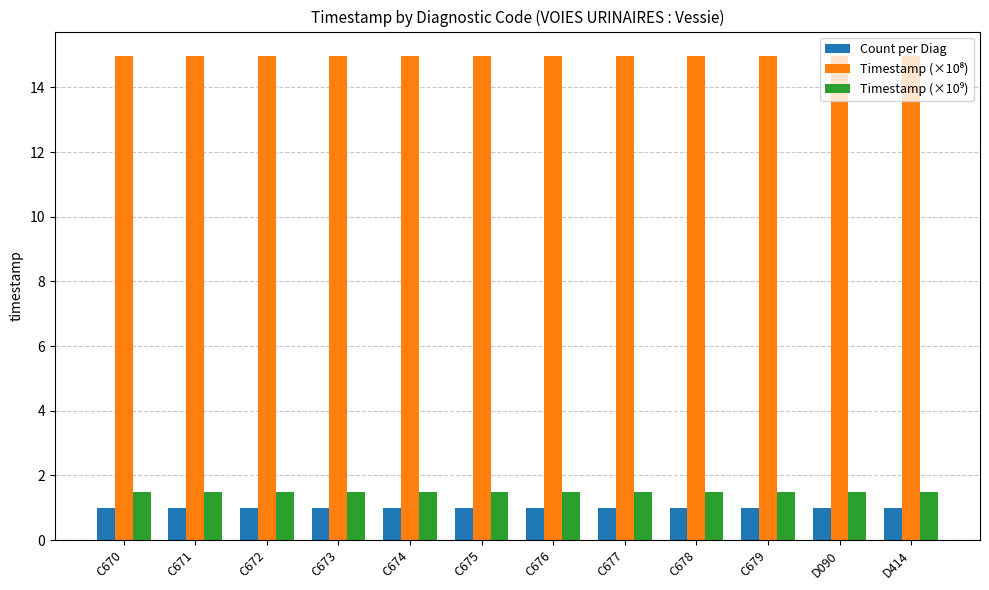

How many bars are there in each group?

3